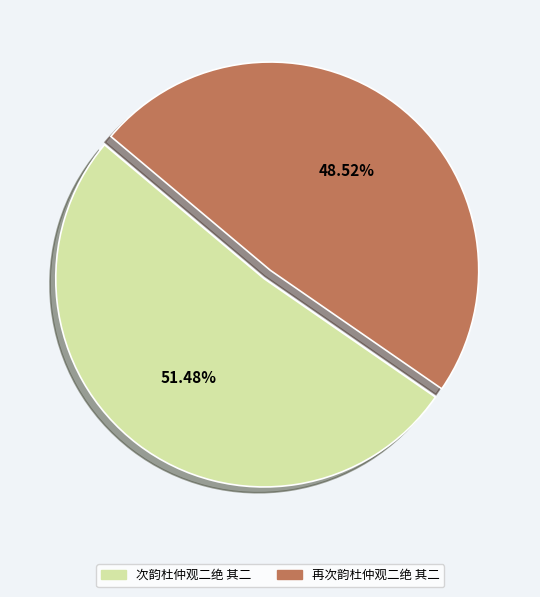

Is it true that 次韵杜仲观二绝 其二 is 51% of the pie?

True